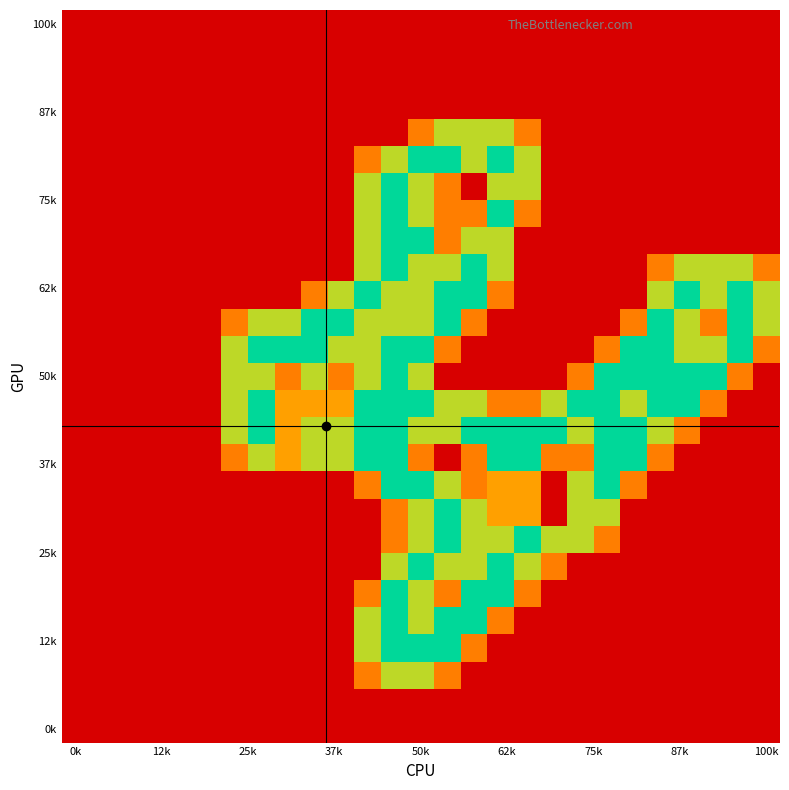

At how many categories does at least one series exceed 0?

21